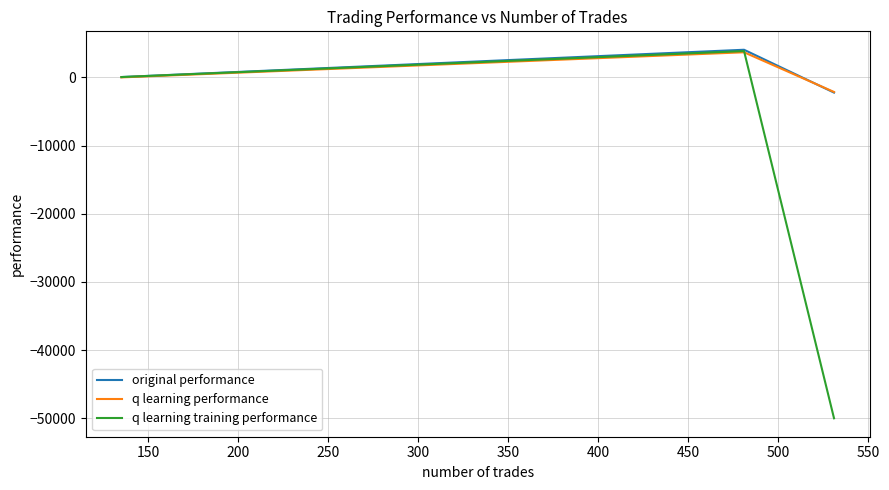

What is the highest value of the q learning performance series?

3685.2